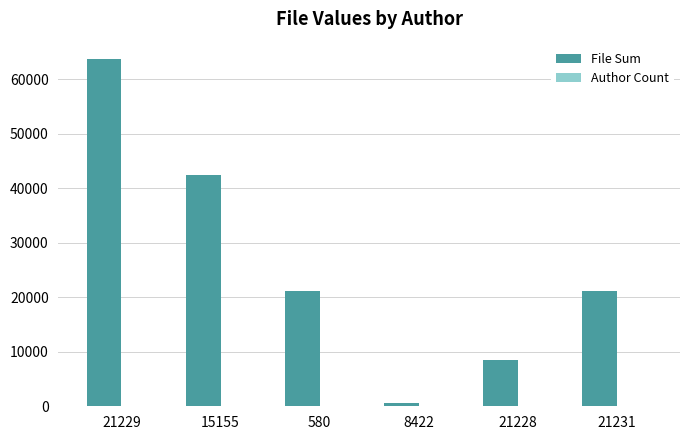

True or false: File Sum has a value of 63669 at 21229.

True